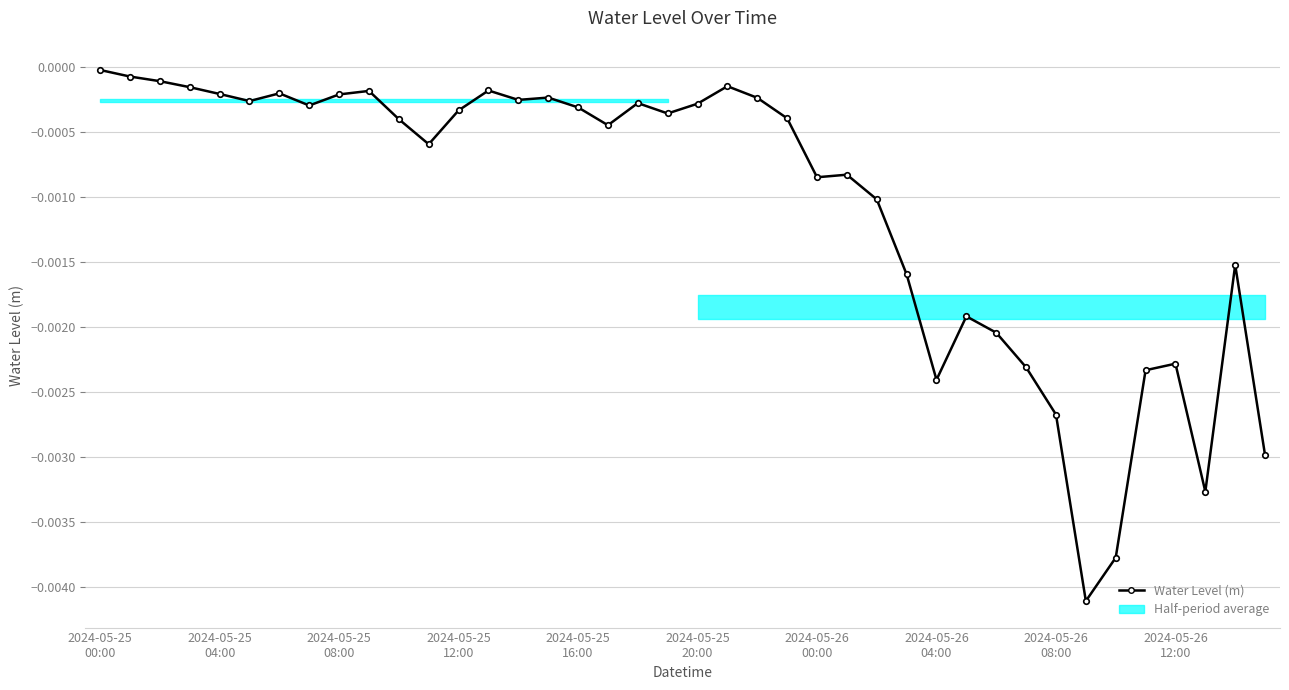

How many lines are shown in the chart?

1